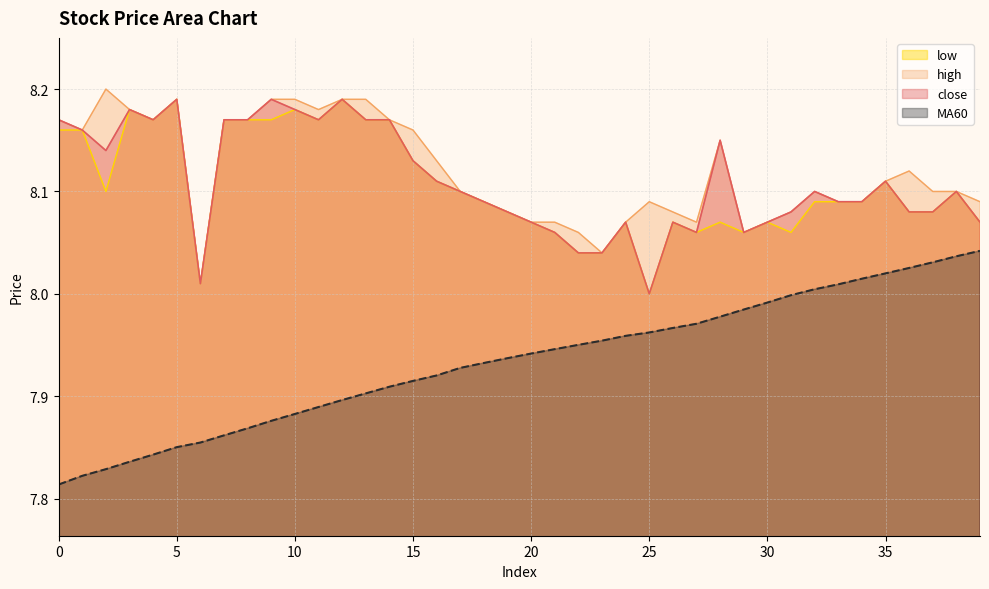

What is the total value across all series at 19?

32.2